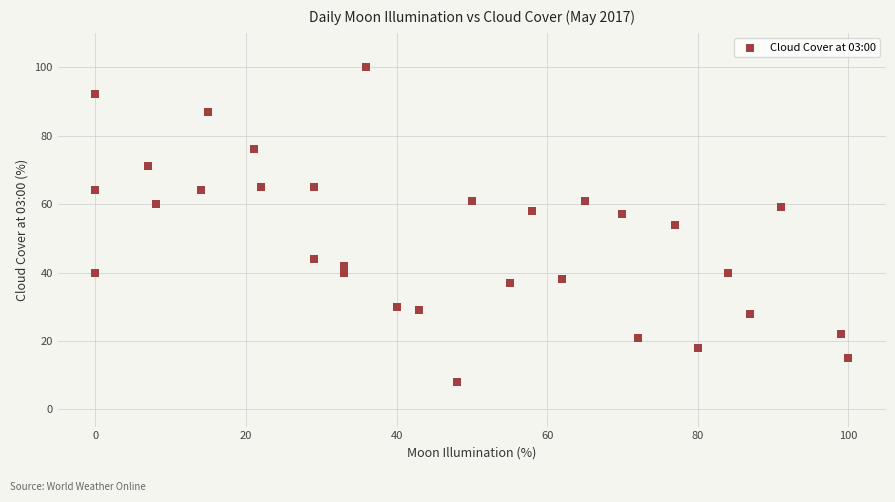

What is the range of Y values (max minus min)?

92